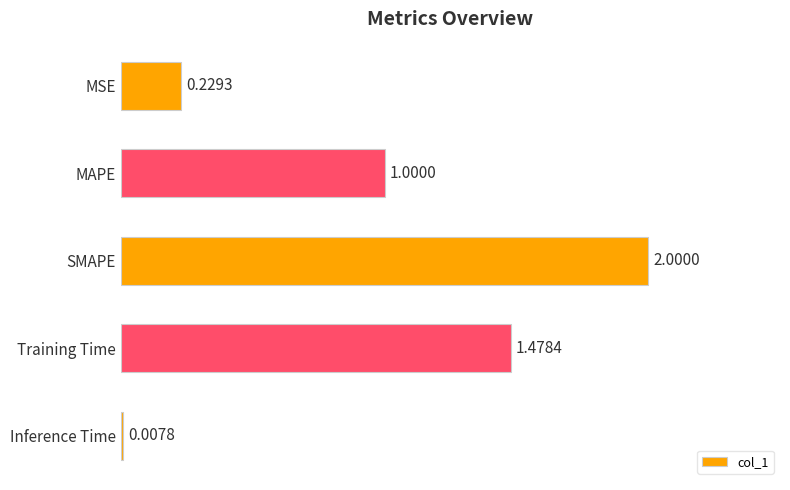

What is the difference between the maximum and minimum values?

2.0